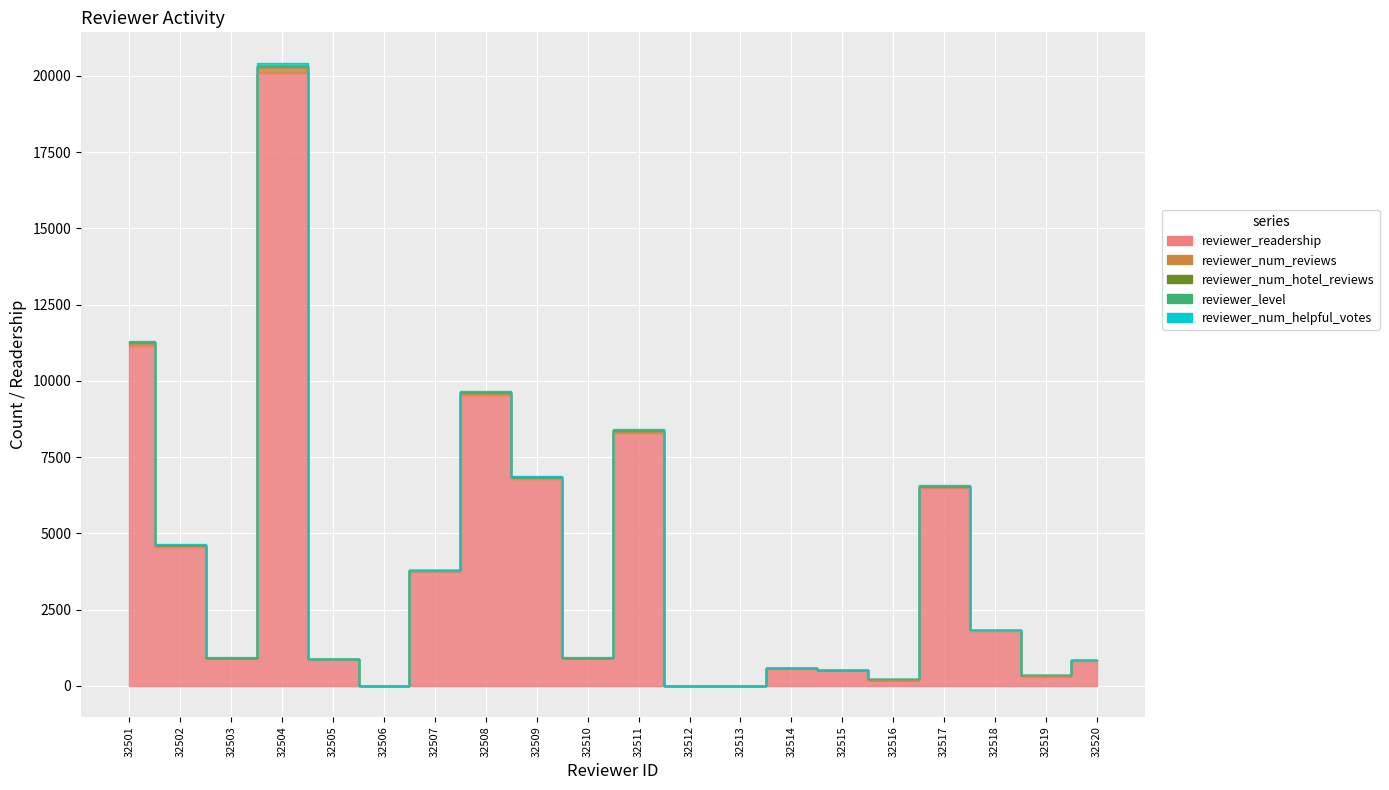

What is the difference between the highest and lowest values at 32502?

4550